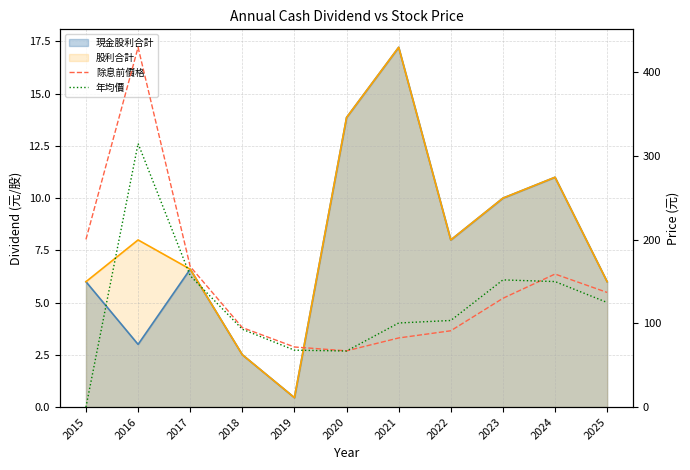

How many intersections are there between 除息前價格 and 年均價?

2